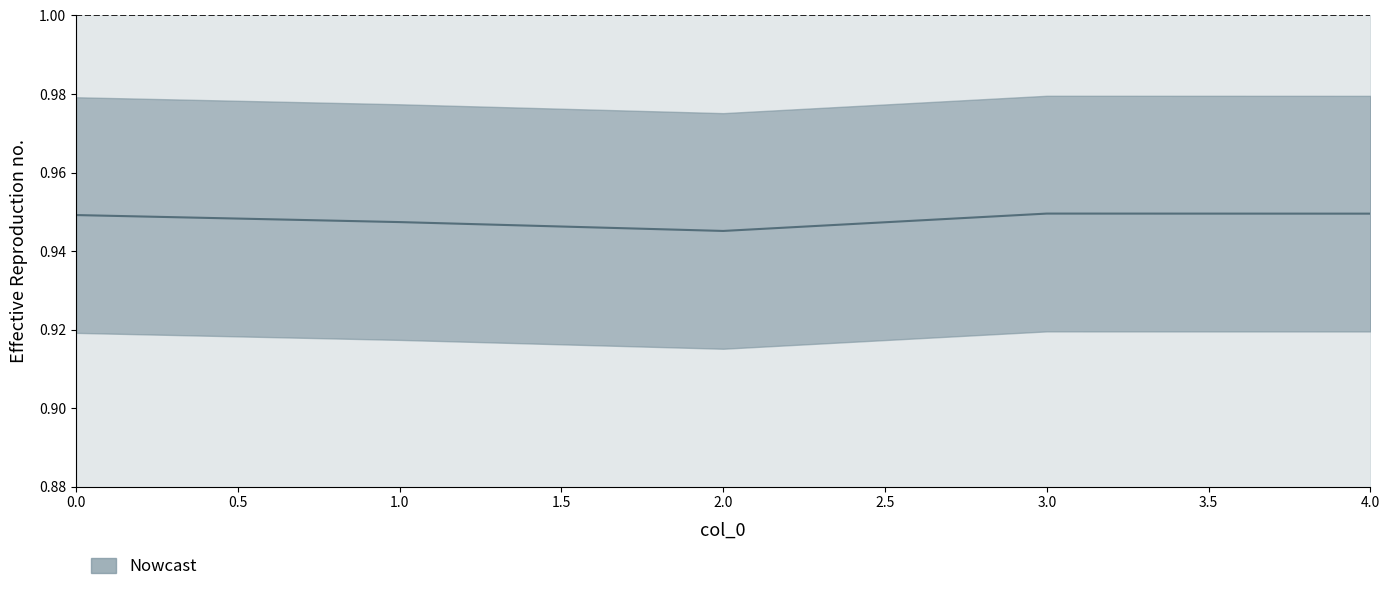

Where is the data nearest to the value 0?

2